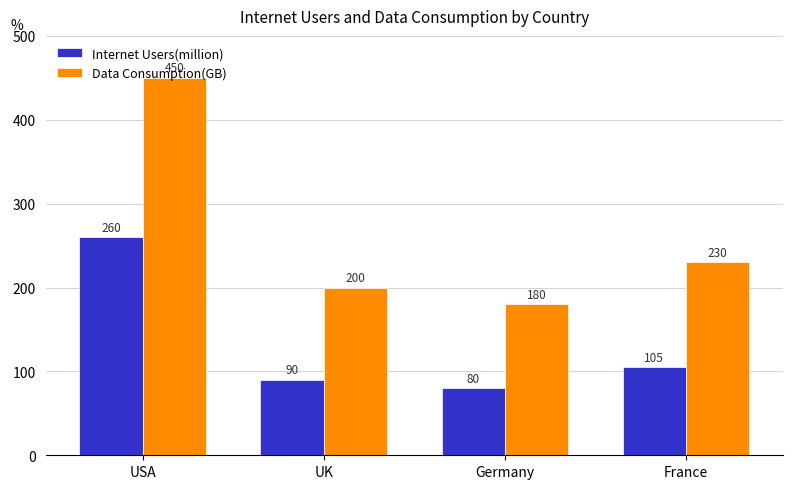

What are all the series names shown in the legend?

Internet Users(million), Data Consumption(GB)